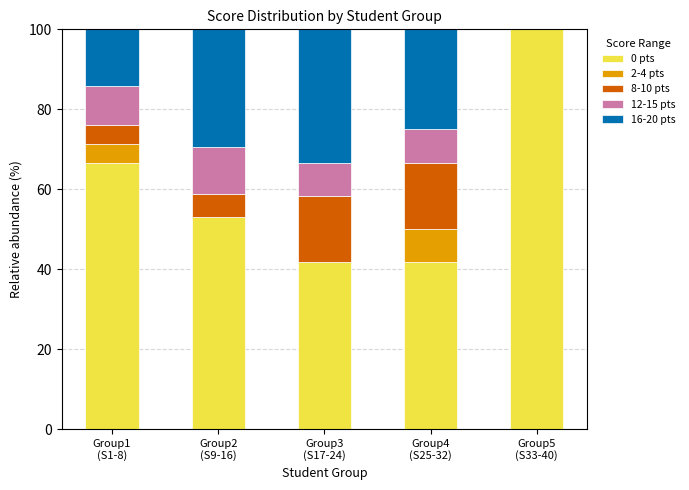

What is the sum of all 0 pts values?

302.9